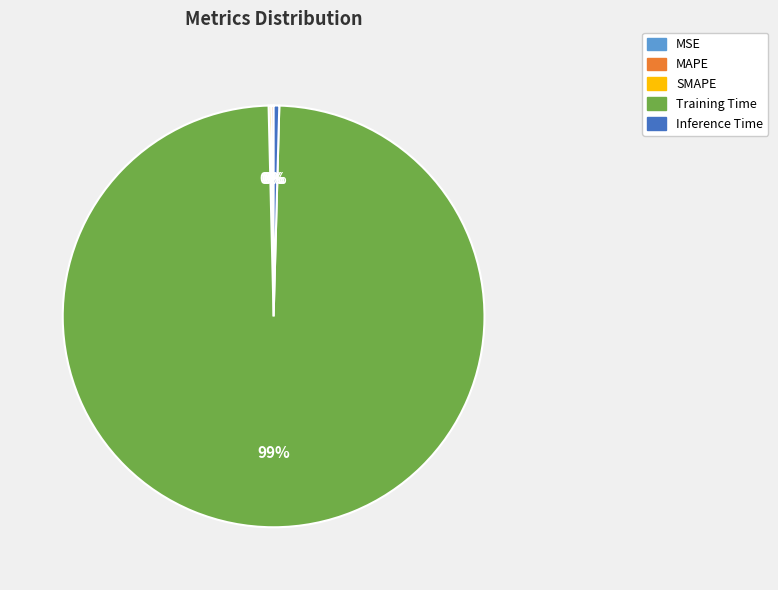

Does Training Time account for over 50% of the chart?

Yes